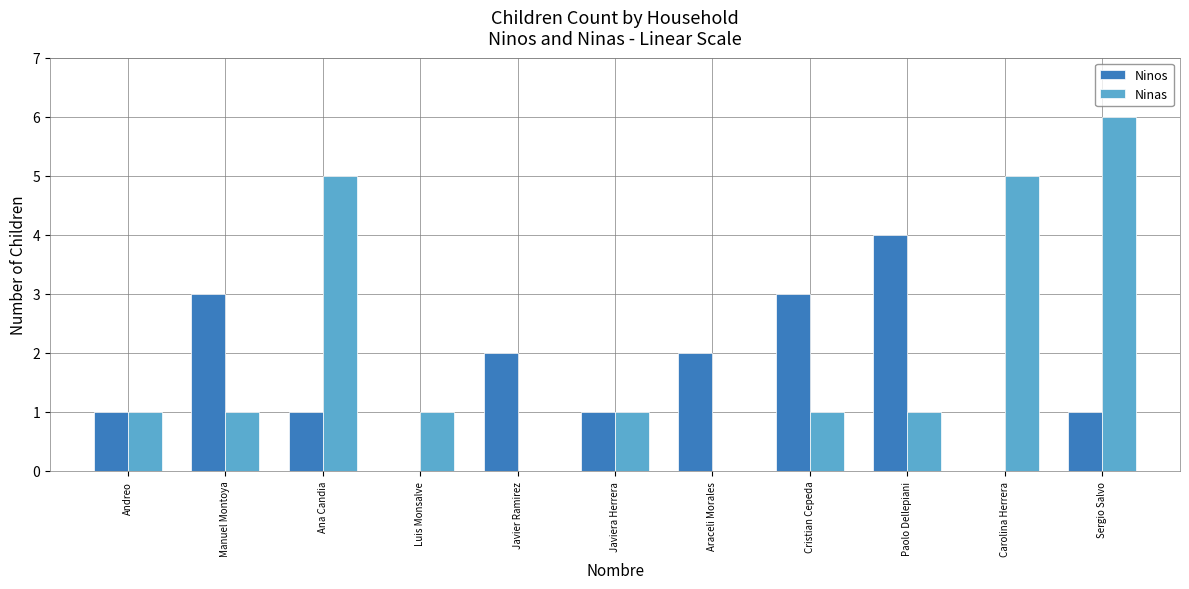

Which series has the largest total across all categories?

Ninas